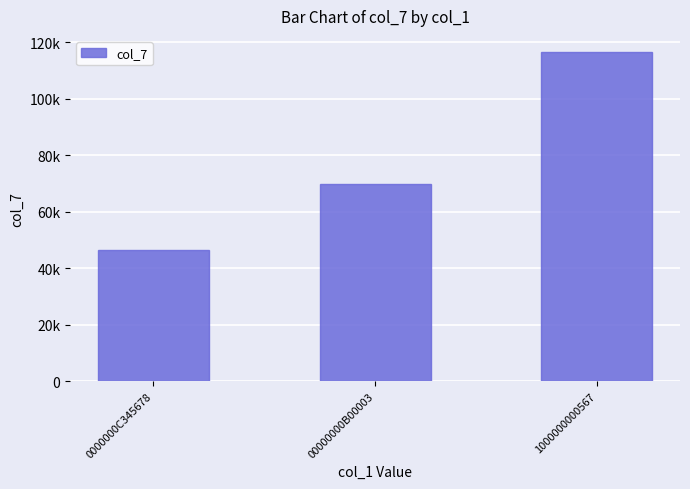

Reading left to right, list all the values displayed in this chart.

46533.3	69843.3	116376.7